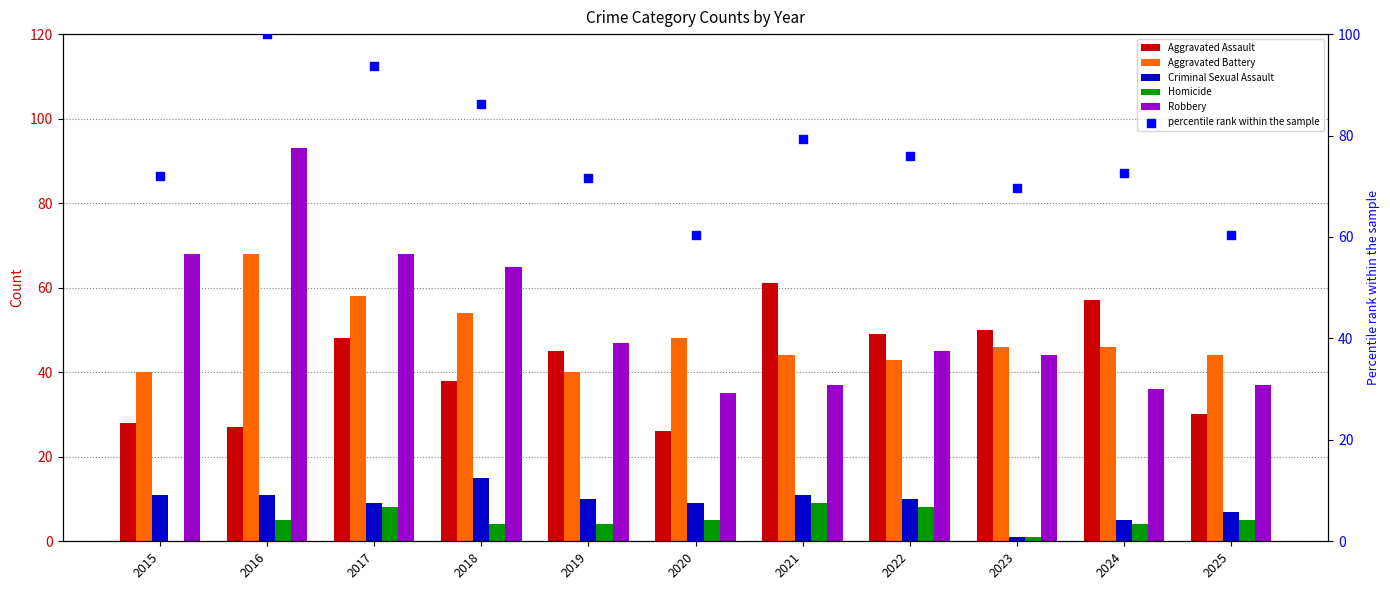

Which series reaches the maximum Y coordinate?

percentile rank within the sample